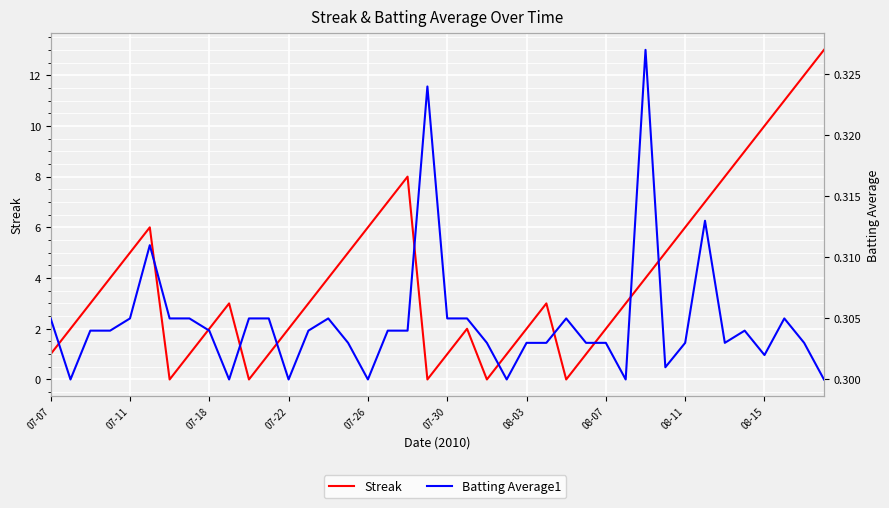

Is the value of Batting Average1 at 30 greater than the value of Streak at 08-03?

Yes